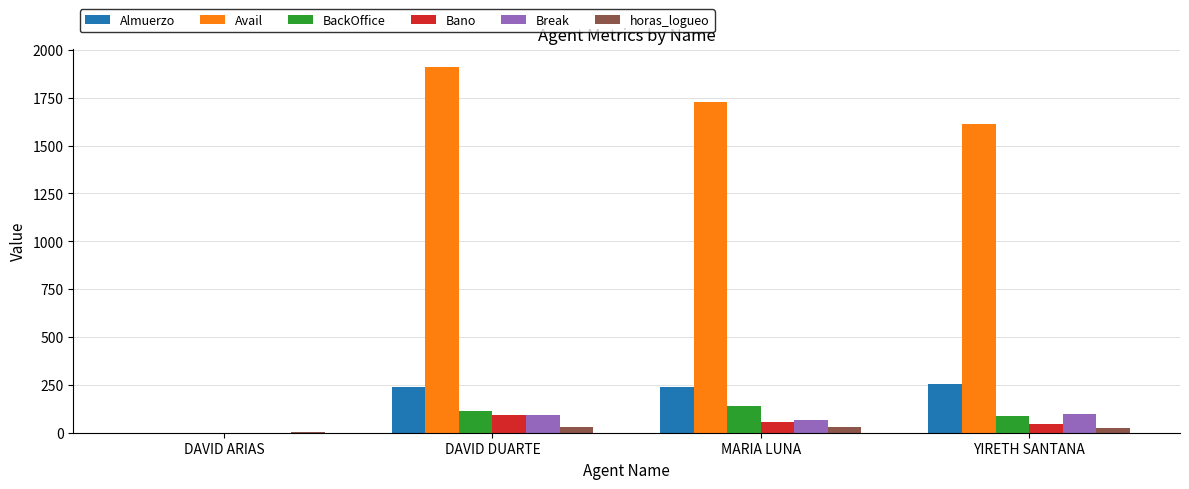

Which series has the largest total across all categories?

Avail